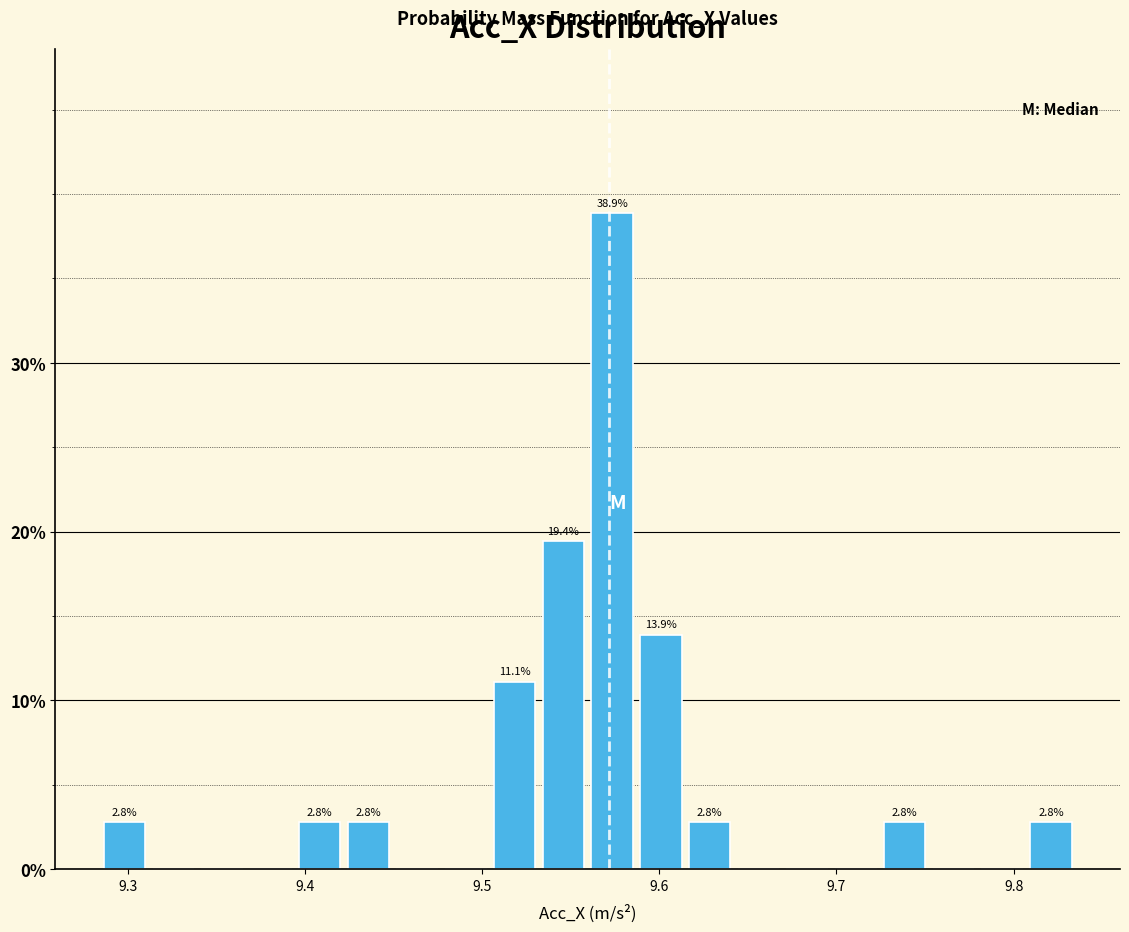

Around what value on the x-axis is the tallest bar? Give the approximate position of its centre, as read against the axis.

9.57